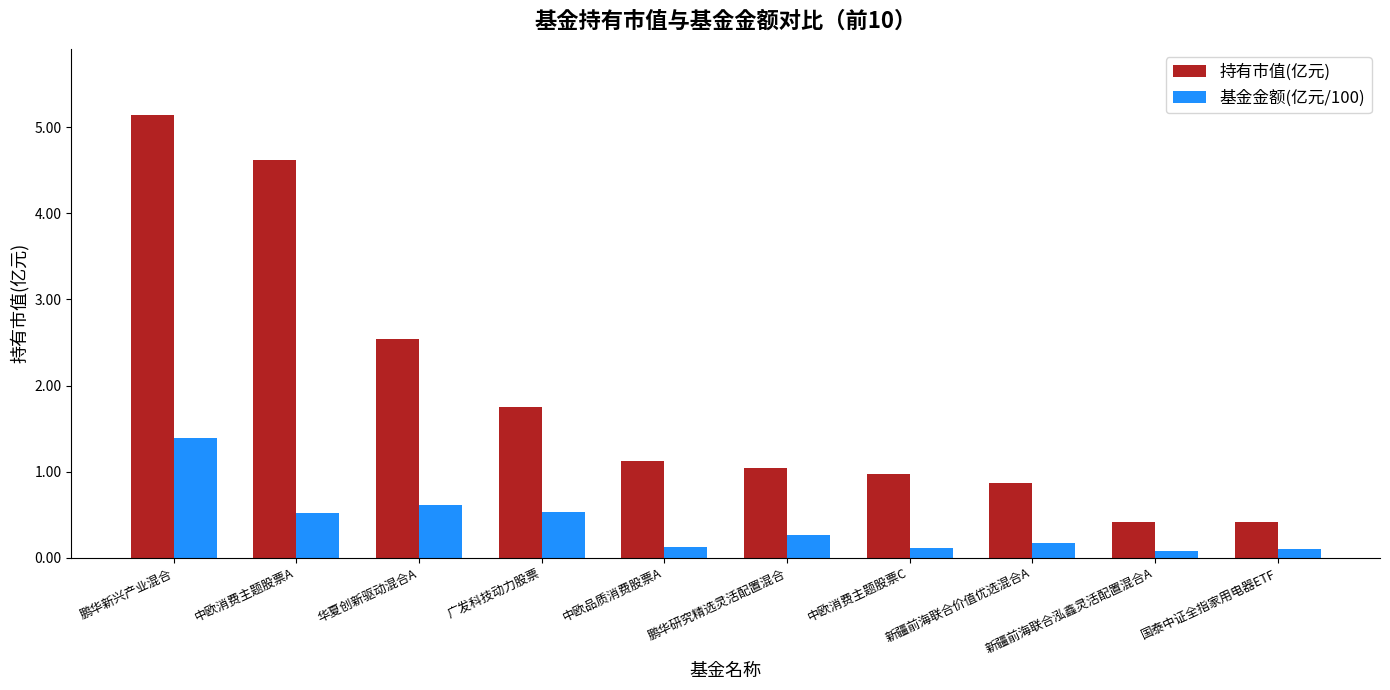

What position from the right is 中欧消费主题股票C?

4